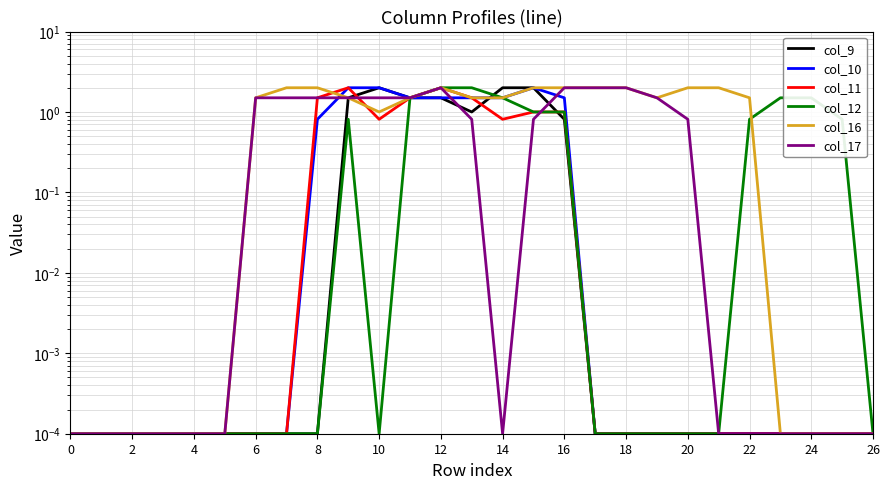

True or false: col_12 and col_10 cross at least once.

False